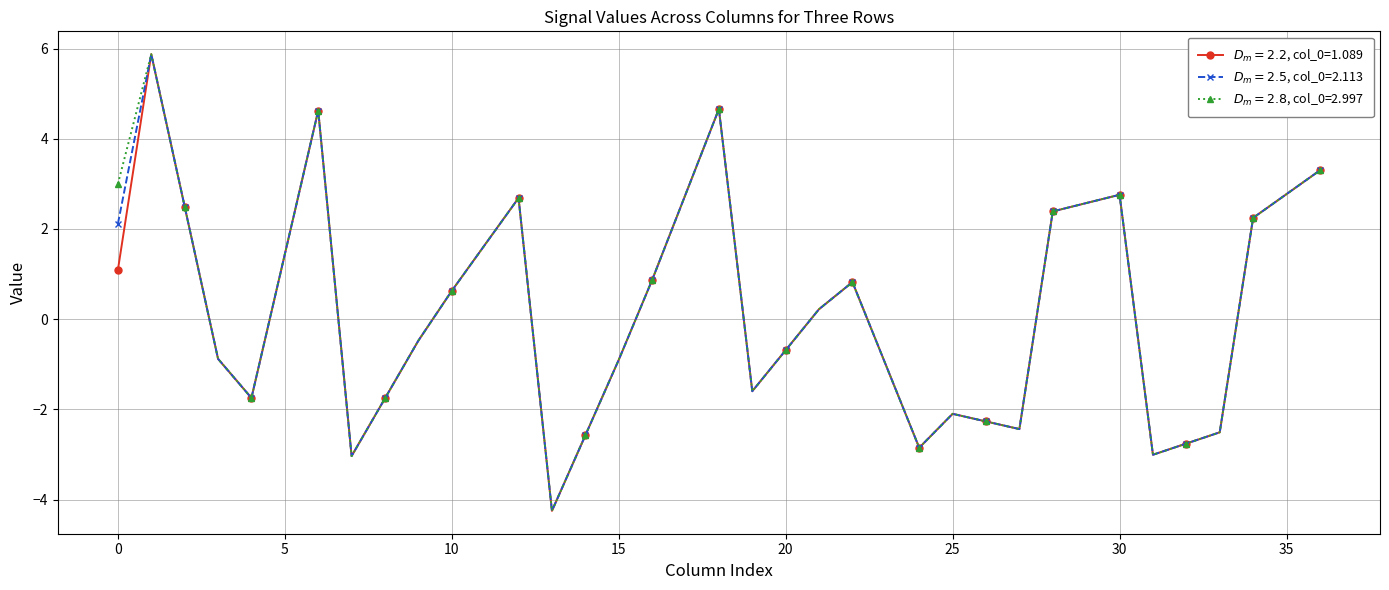

At how many categories does at least one series exceed 2?

13